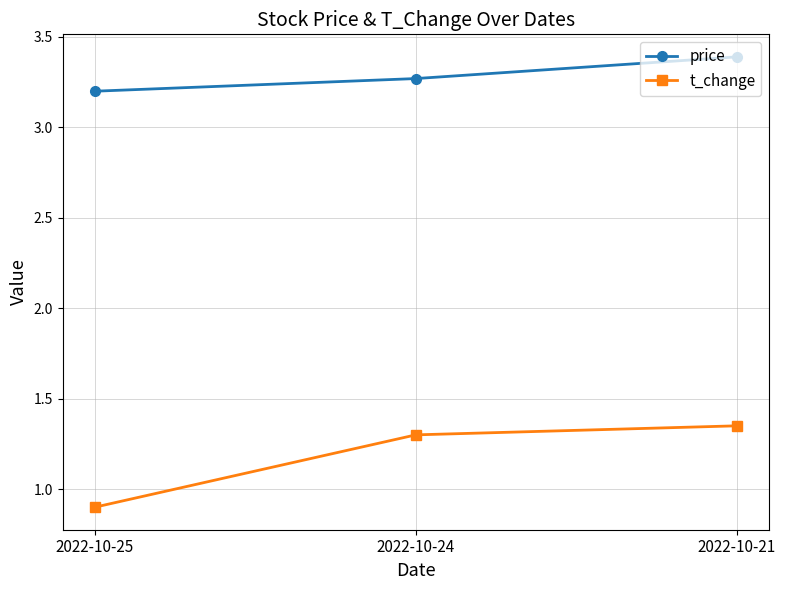

Rank the series by their maximum value, from lowest to highest.

t_change, price